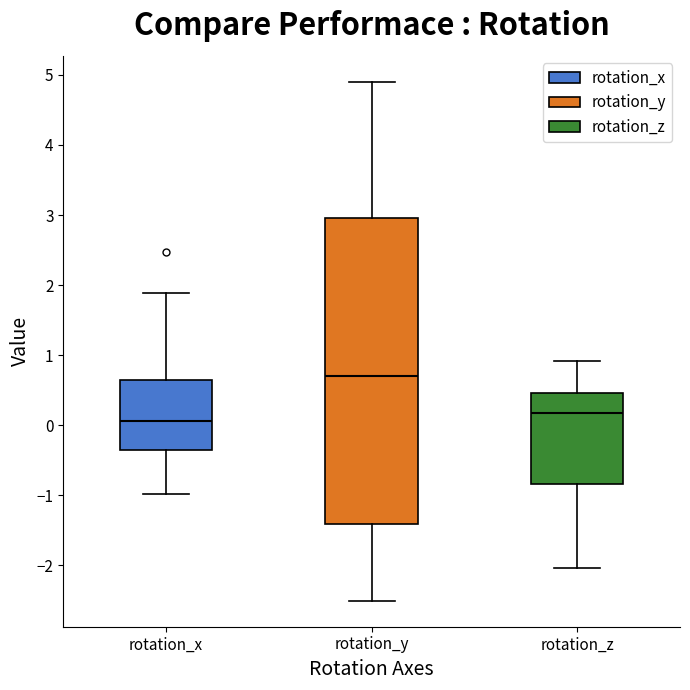

Reading left to right, transcribe this box plot: for each box, give where its median line is, the range the box spans, and where its two whiskers end, as read against the y-axis. The values are not printed on the chart, so give them approximately, as read against the axis.

rotation_x: median 0.1, box -0.4 to 0.6, whiskers -1.0 to 1.9
rotation_y: median 0.7, box -1.4 to 3.0, whiskers -2.5 to 4.9
rotation_z: median 0.2, box -0.8 to 0.5, whiskers -2.0 to 0.9